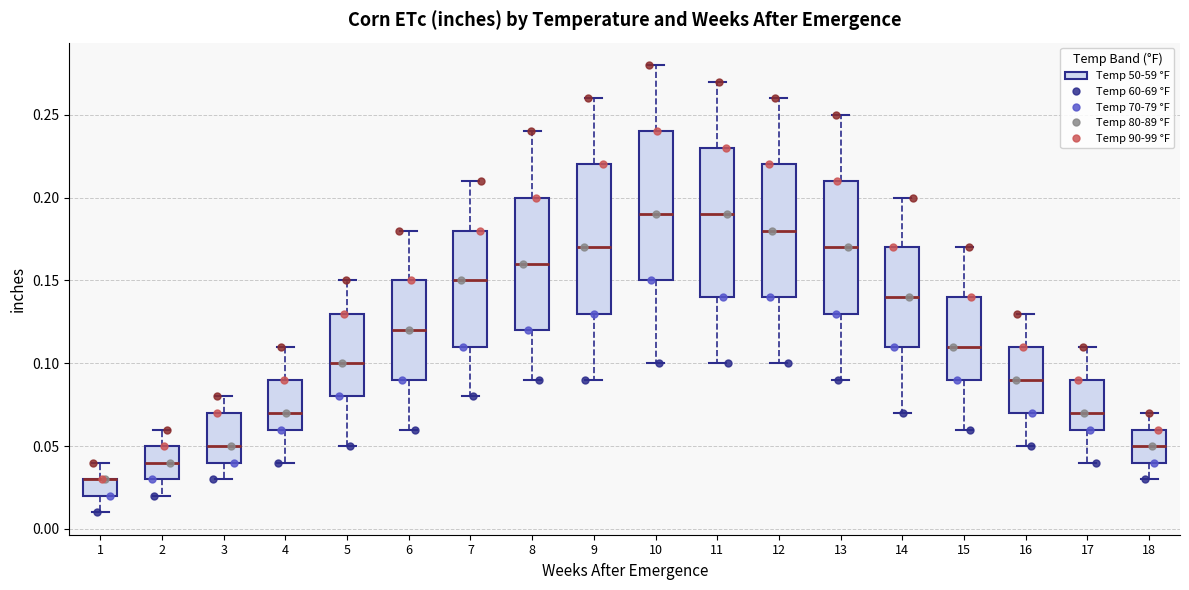

Reading left to right, transcribe this box plot: for each box, give where its median line is, the range the box spans, and where its two whiskers end, as read against the y-axis. The values are not printed on the chart, so give them approximately, as read against the axis.

1: median 0.03 (drawn on the box's upper edge), box 0.02 to 0.03, whiskers 0.01 to 0.04
2: median 0.04, box 0.03 to 0.05, whiskers 0.02 to 0.06
3: median 0.05, box 0.04 to 0.07, whiskers 0.03 to 0.08
4: median 0.07, box 0.06 to 0.09, whiskers 0.04 to 0.11
5: median 0.10, box 0.08 to 0.13, whiskers 0.05 to 0.15
6: median 0.12, box 0.09 to 0.15, whiskers 0.06 to 0.18
7: median 0.15, box 0.11 to 0.18, whiskers 0.08 to 0.21
8: median 0.16, box 0.12 to 0.20, whiskers 0.09 to 0.24
9: median 0.17, box 0.13 to 0.22, whiskers 0.09 to 0.26
10: median 0.19, box 0.15 to 0.24, whiskers 0.10 to 0.28
11: median 0.19, box 0.14 to 0.23, whiskers 0.10 to 0.27
12: median 0.18, box 0.14 to 0.22, whiskers 0.10 to 0.26
13: median 0.17, box 0.13 to 0.21, whiskers 0.09 to 0.25
14: median 0.14, box 0.11 to 0.17, whiskers 0.07 to 0.20
15: median 0.11, box 0.09 to 0.14, whiskers 0.06 to 0.17
16: median 0.09, box 0.07 to 0.11, whiskers 0.05 to 0.13
17: median 0.07, box 0.06 to 0.09, whiskers 0.04 to 0.11
18: median 0.05, box 0.04 to 0.06, whiskers 0.03 to 0.07